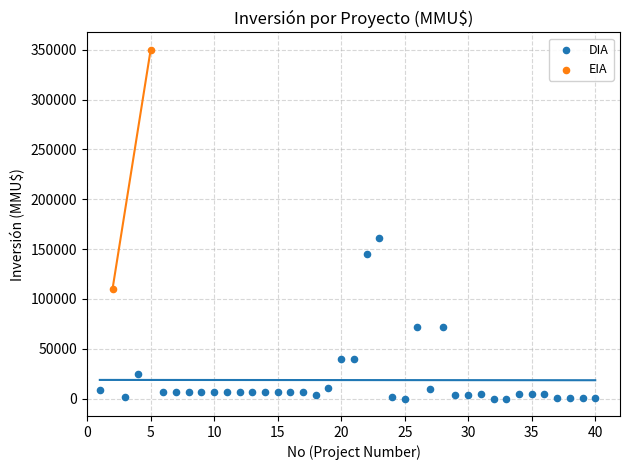

What are all the series names shown in the legend?

DIA, EIA